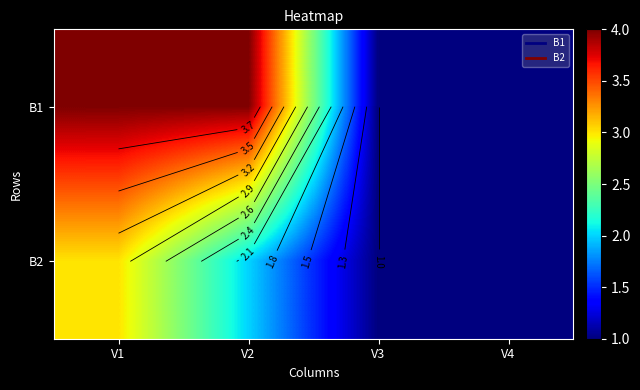

How many data points in B2 are less than 2?

2